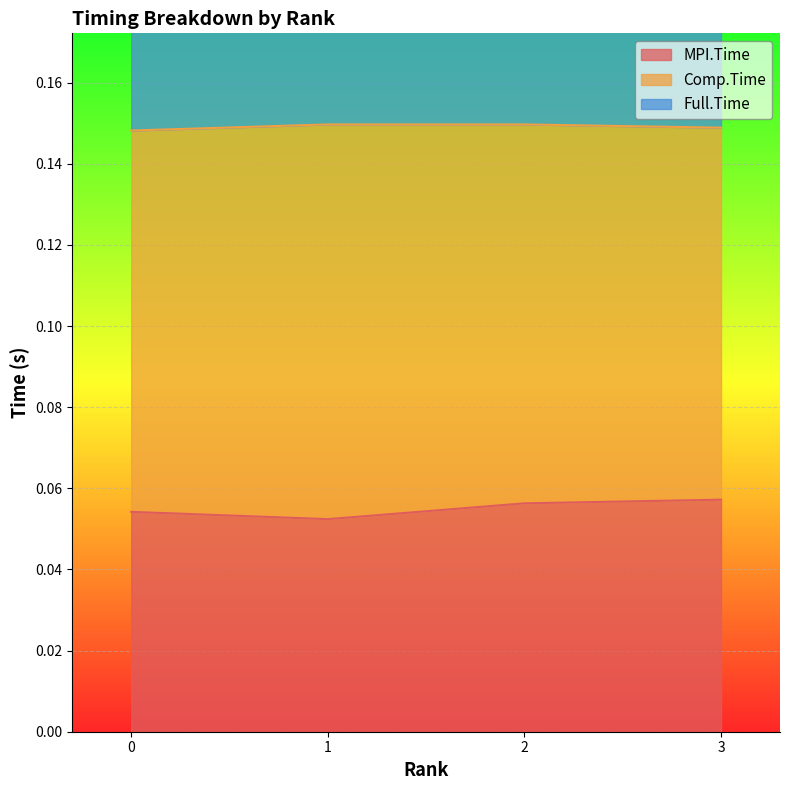

What is the difference between the highest and lowest values at 2?

0.2